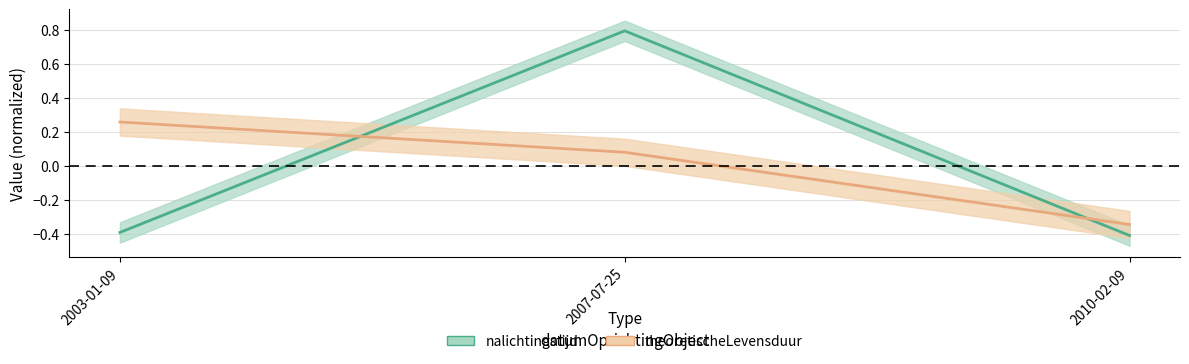

What is the label of the 2nd point from the left?

2007-07-25